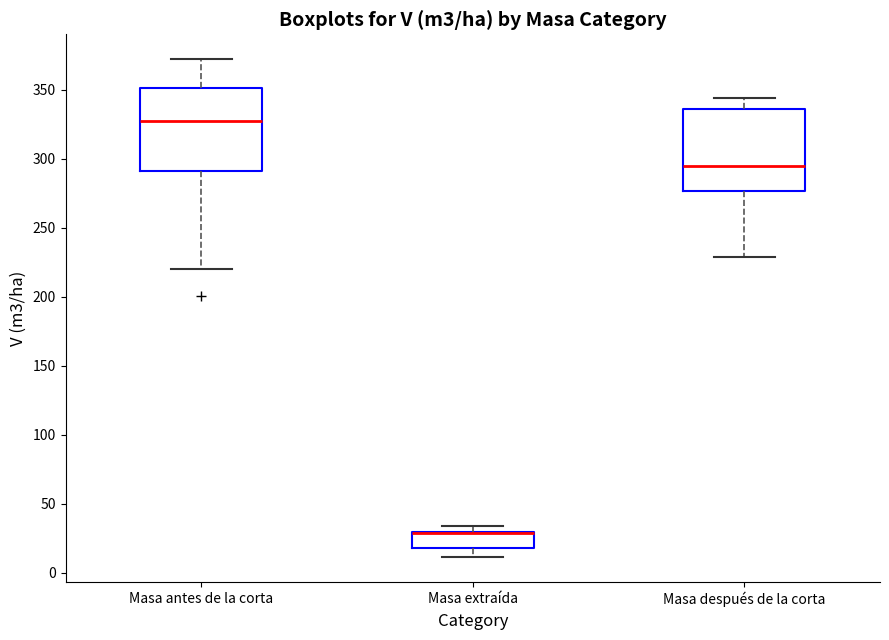

Where is the upper edge of the box for Masa extraída on the y-axis? The values are not printed on the chart, so give them approximately, as read against the axis.

30